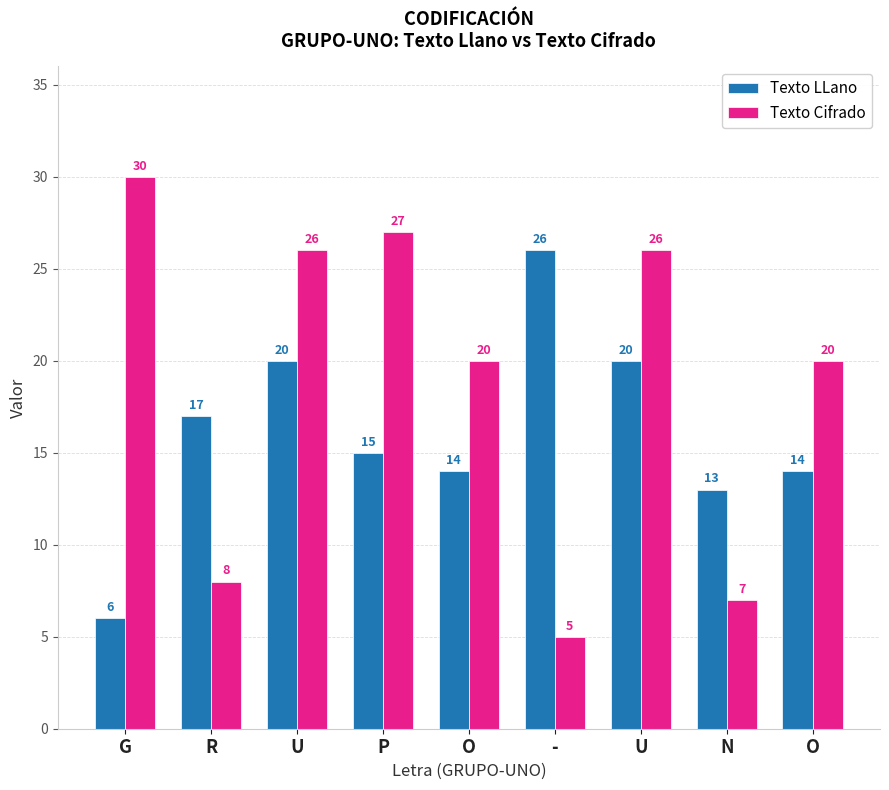

What is the label of the 7th bar from the left?

U